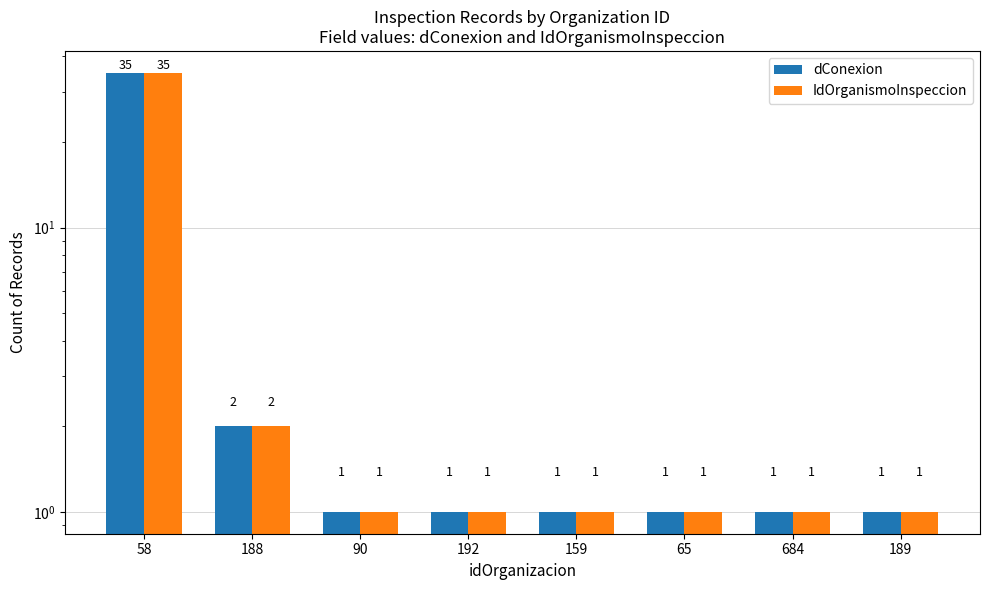

What position from the left is 684?

7